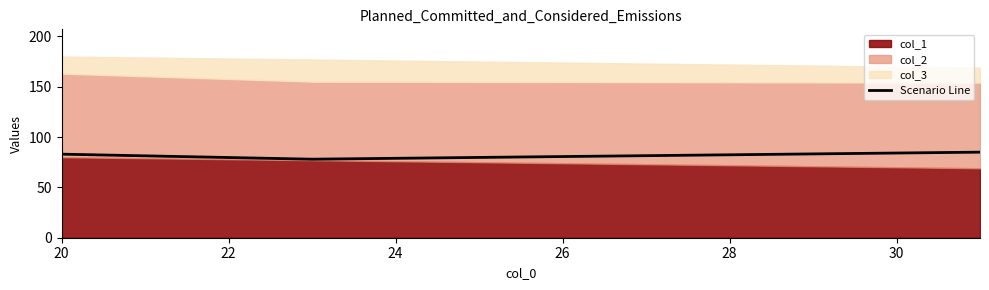

Read the value at 20.

85